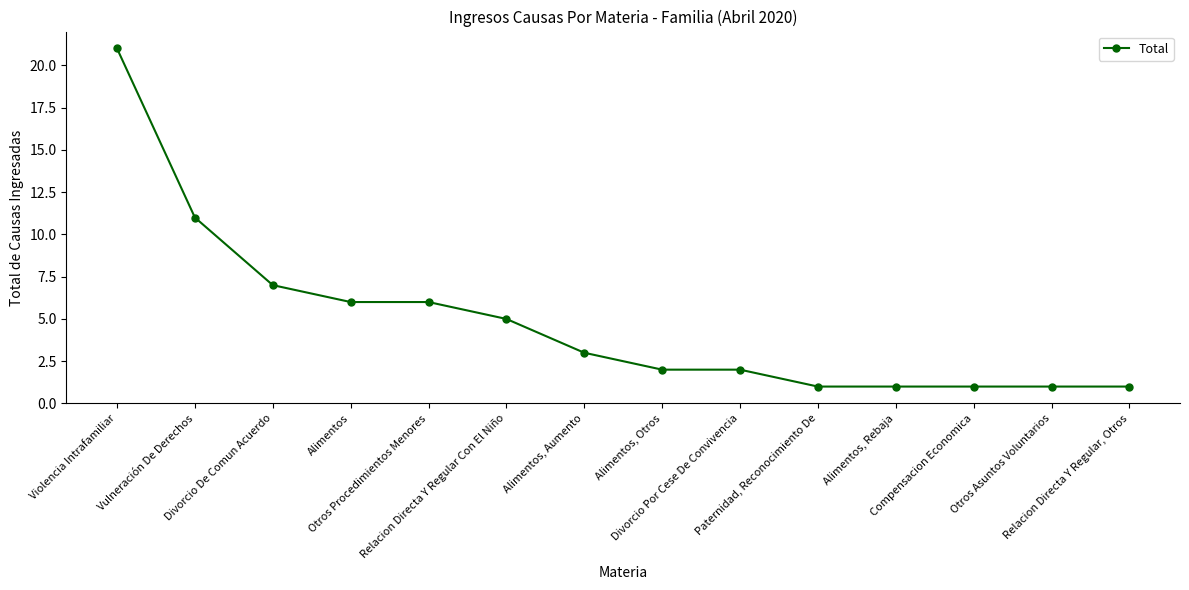

Is it true that the value at Paternidad, Reconocimiento De is 1?

True